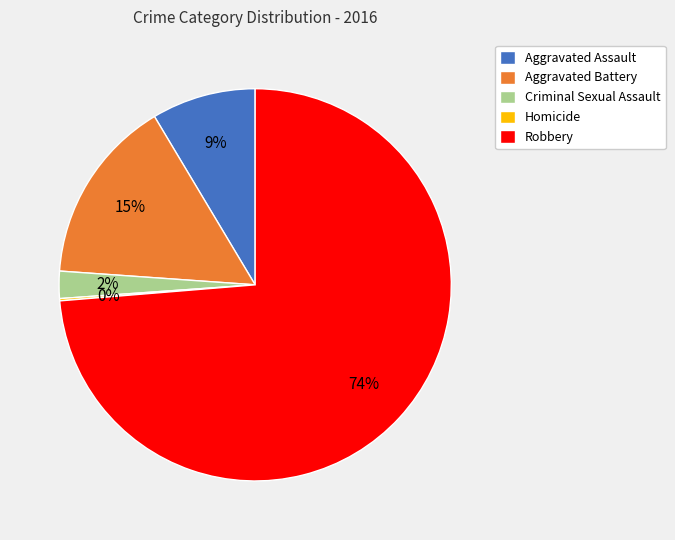

Which category has the biggest portion of the pie?

Robbery